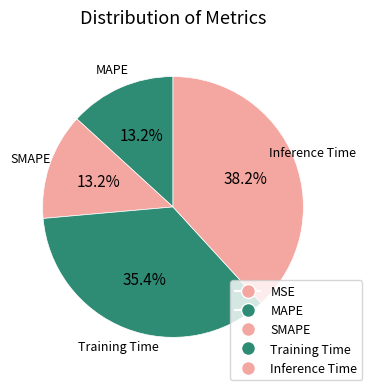

To the nearest percent, what percentage of the pie is Training Time?

35%